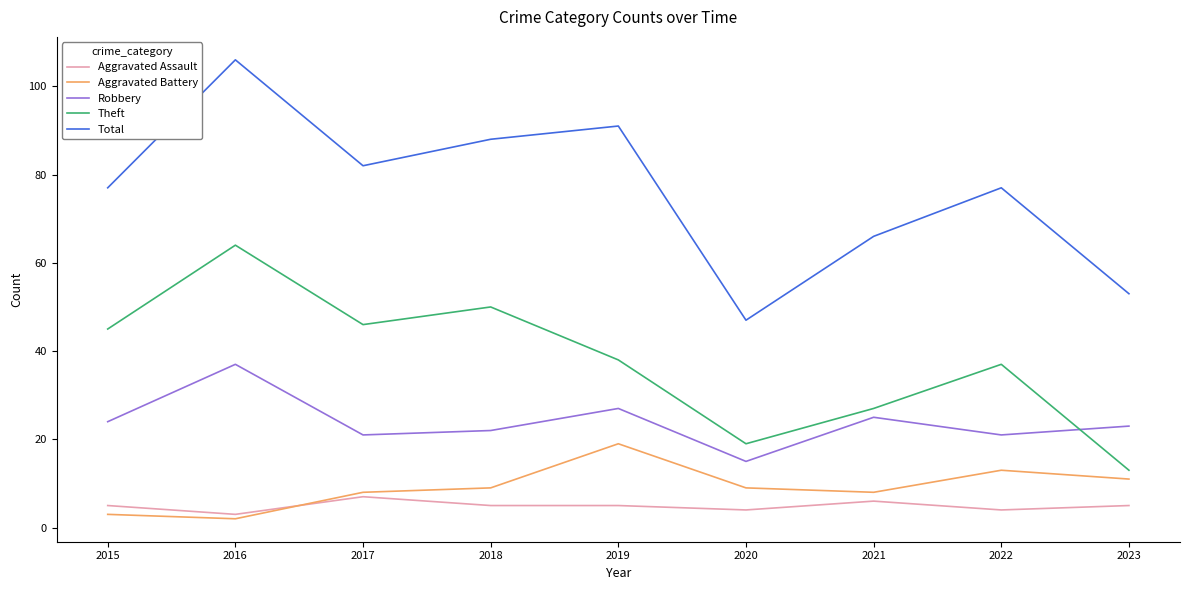

What is the difference between the maximum and minimum values in the Aggravated Battery series?

17